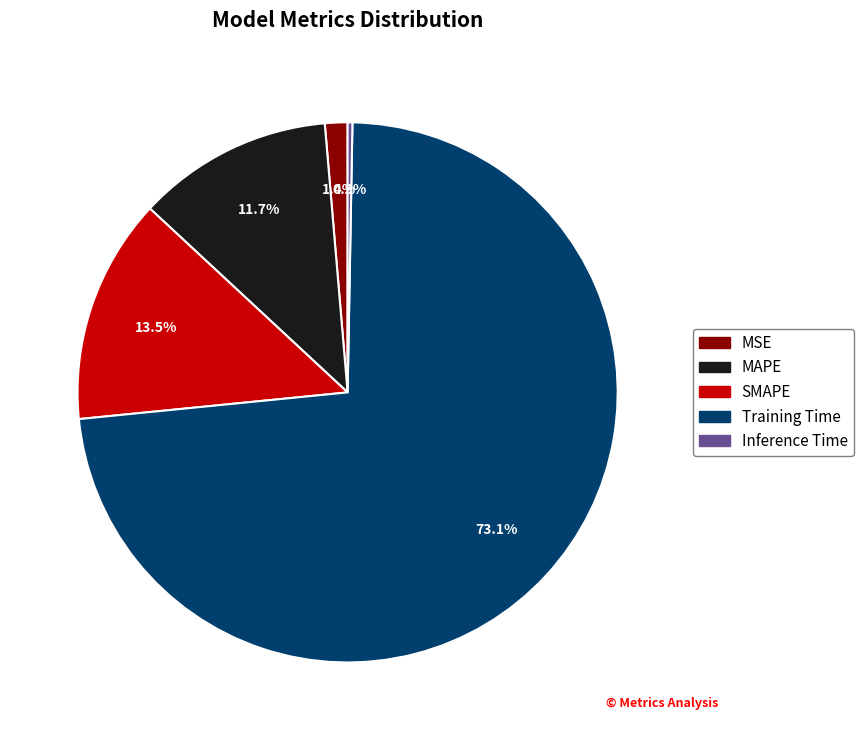

To the nearest percent, what is the difference between the MAPE and MSE slice percentages?

10%